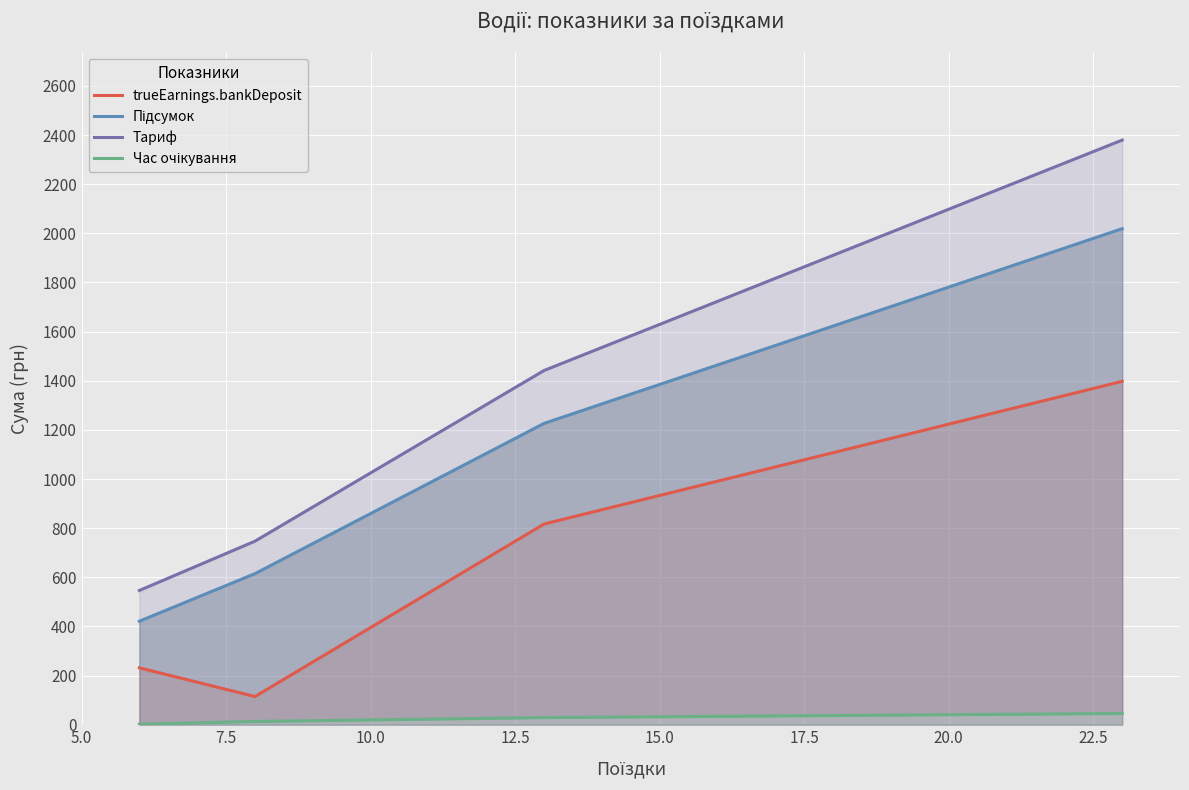

Reading left to right, list all the values displayed in this chart.

trueEarnings.bankDeposit: 231.5	114.7	817.0	1397.7
Підсумок: 421.3	614.9	1226.5	2019.1
Тариф: 546.4	747.0	1441.8	2379.6
Час очікування: 2.0	13.1	28.9	45.7